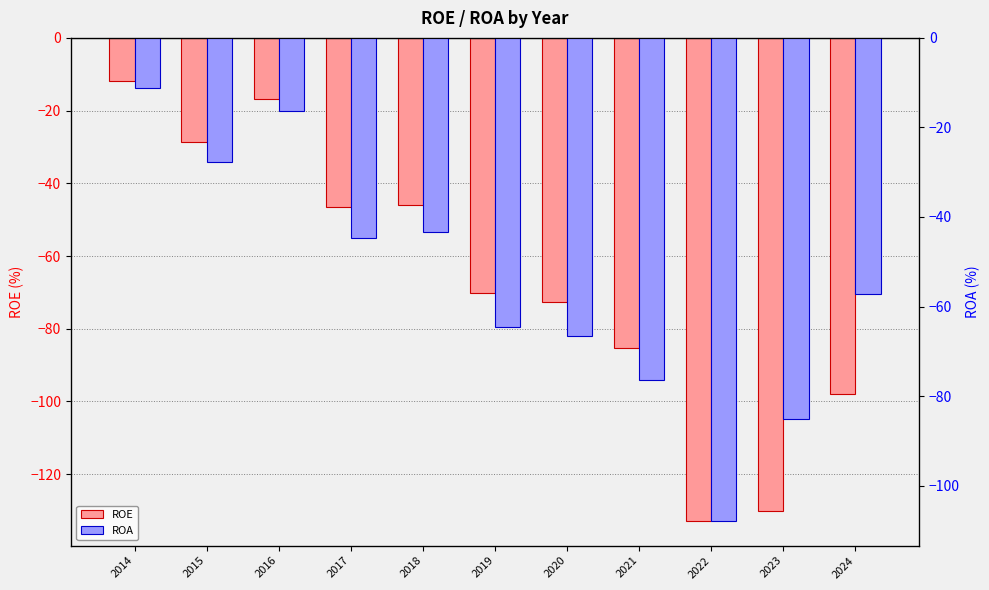

Reading left to right, list all the values displayed in this chart.

ROE: 2014=-11.8	2015=-28.7	2016=-16.9	2017=-46.5	2018=-46.0	2019=-70.2	2020=-72.6	2021=-85.3	2022=-133.0	2023=-130.0	2024=-98.0
ROA: 2014=-11.3	2015=-27.7	2016=-16.4	2017=-44.8	2018=-43.4	2019=-64.6	2020=-66.6	2021=-76.5	2022=-108.0	2023=-85.2	2024=-57.1